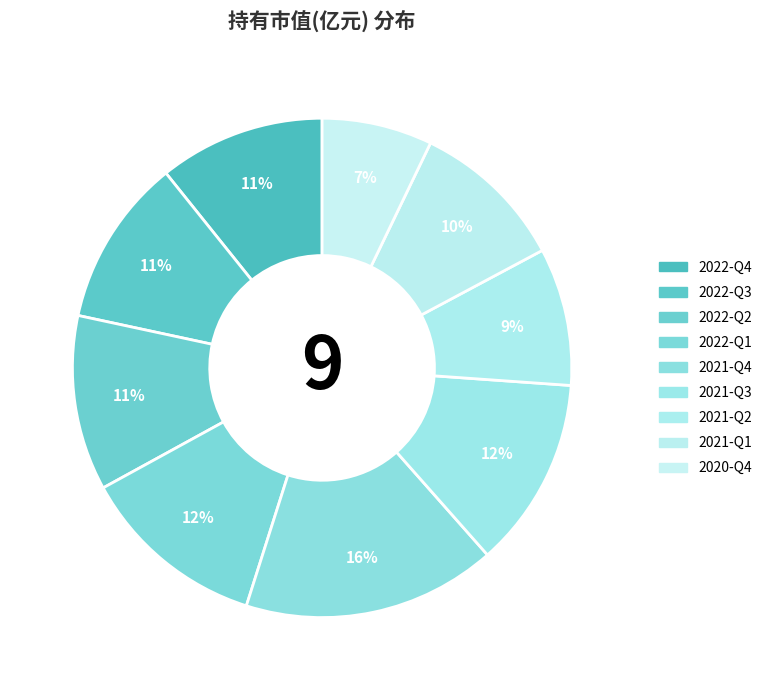

Does any single category account for the majority?

No